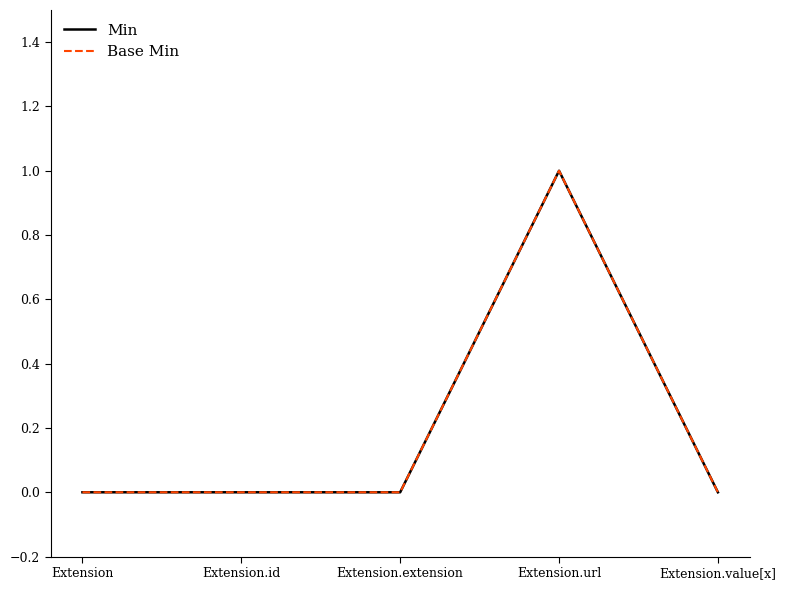

What is the maximum value shown in the chart?

1